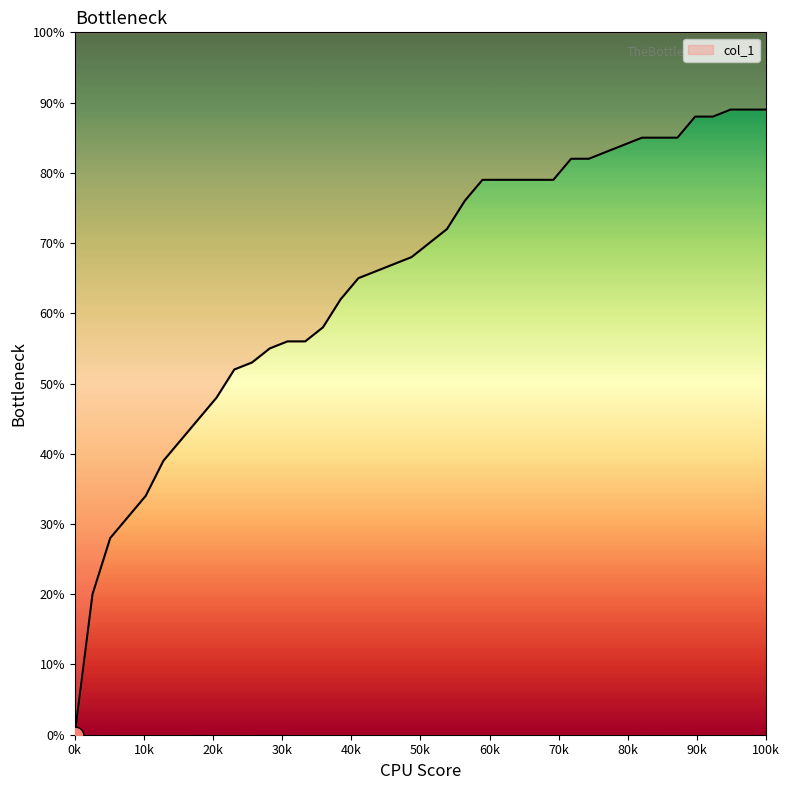

True or false: the data has more than 0 interior local peaks.

False